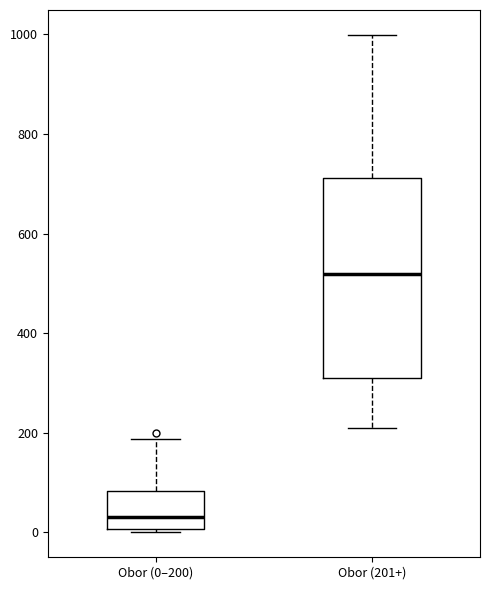

Reading left to right, transcribe this box plot: for each box, give where its median line is, the range the box spans, and where its two whiskers end, as read against the y-axis. The values are not printed on the chart, so give them approximately, as read against the axis.

Obor (0–200): median 40, box 0 to 80, whiskers 0 (just below the box's lower edge) to 180
Obor (201+): median 520, box 320 to 720, whiskers 220 to 1000